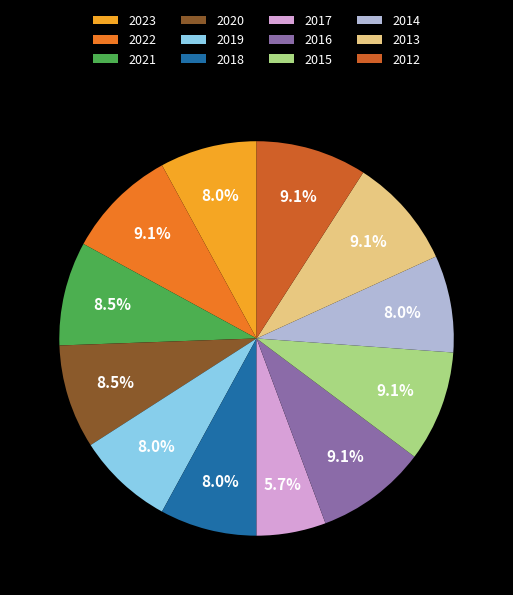

What is the ratio of the value at 2016 to the value at 2013?

1.0